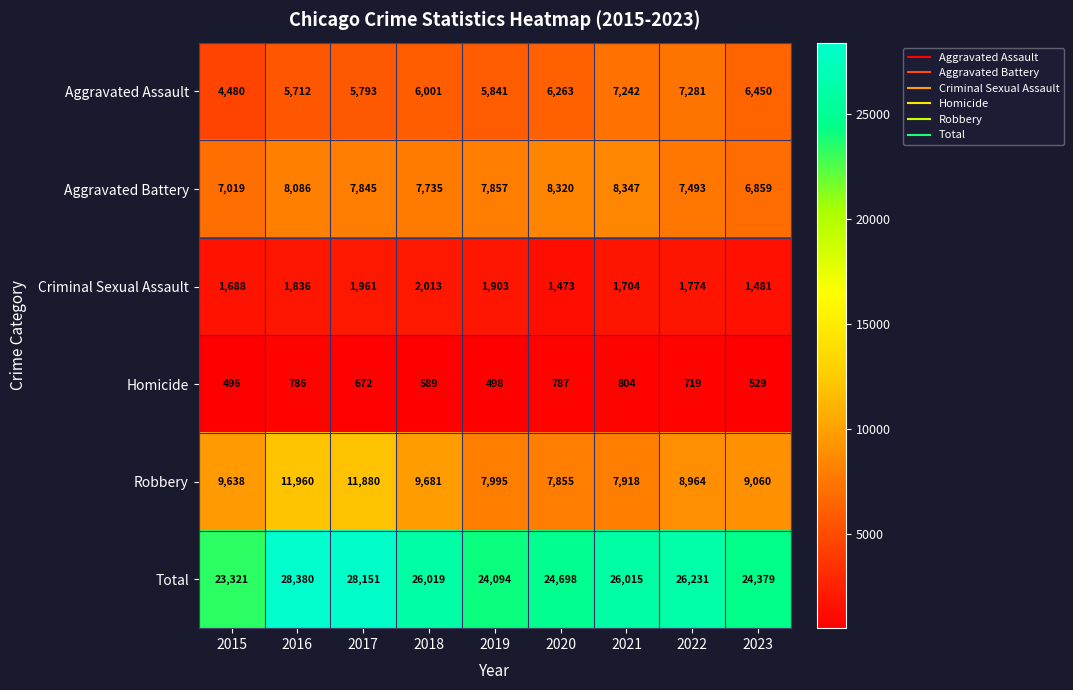

What is the minimum value shown in the chart?

496